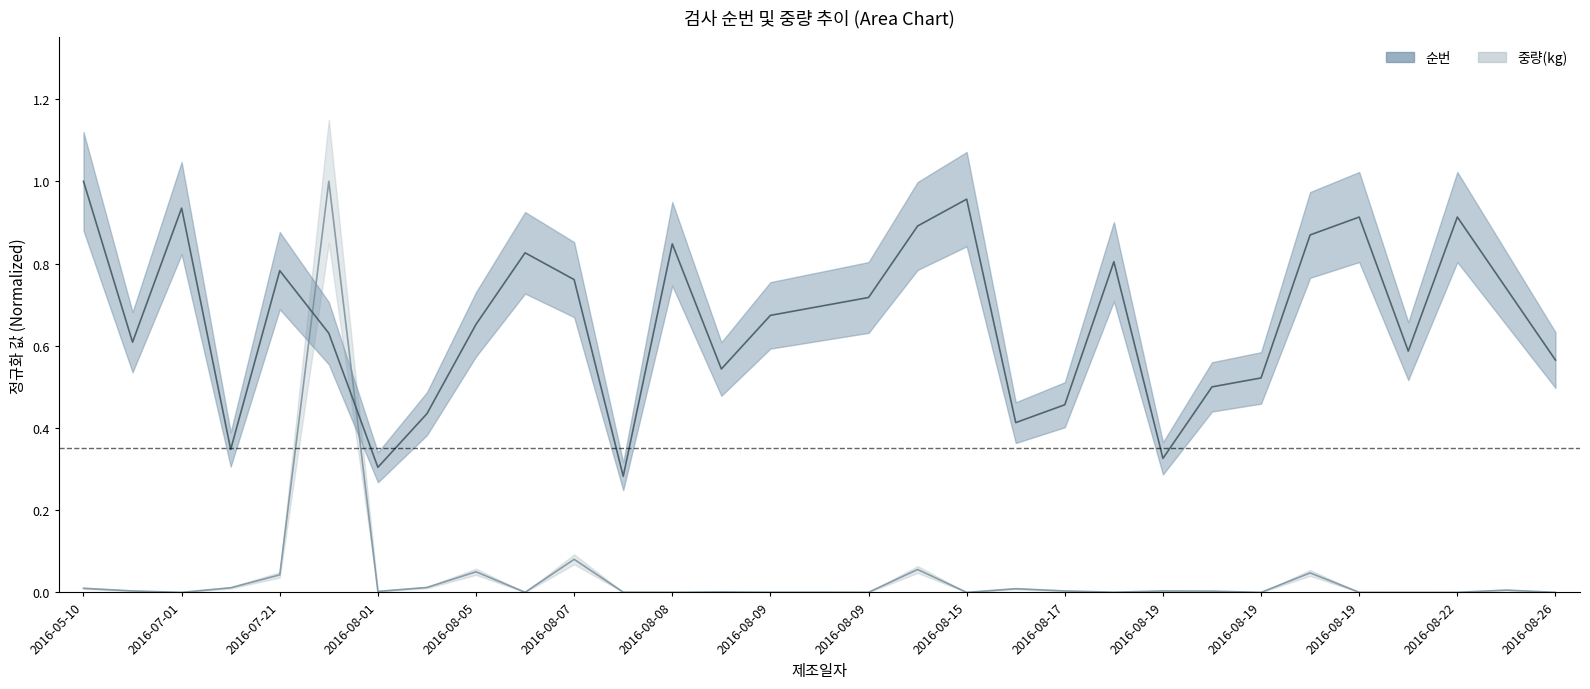

Is it true that 중량(kg) equals 0.0 at 2016-08-09?

True